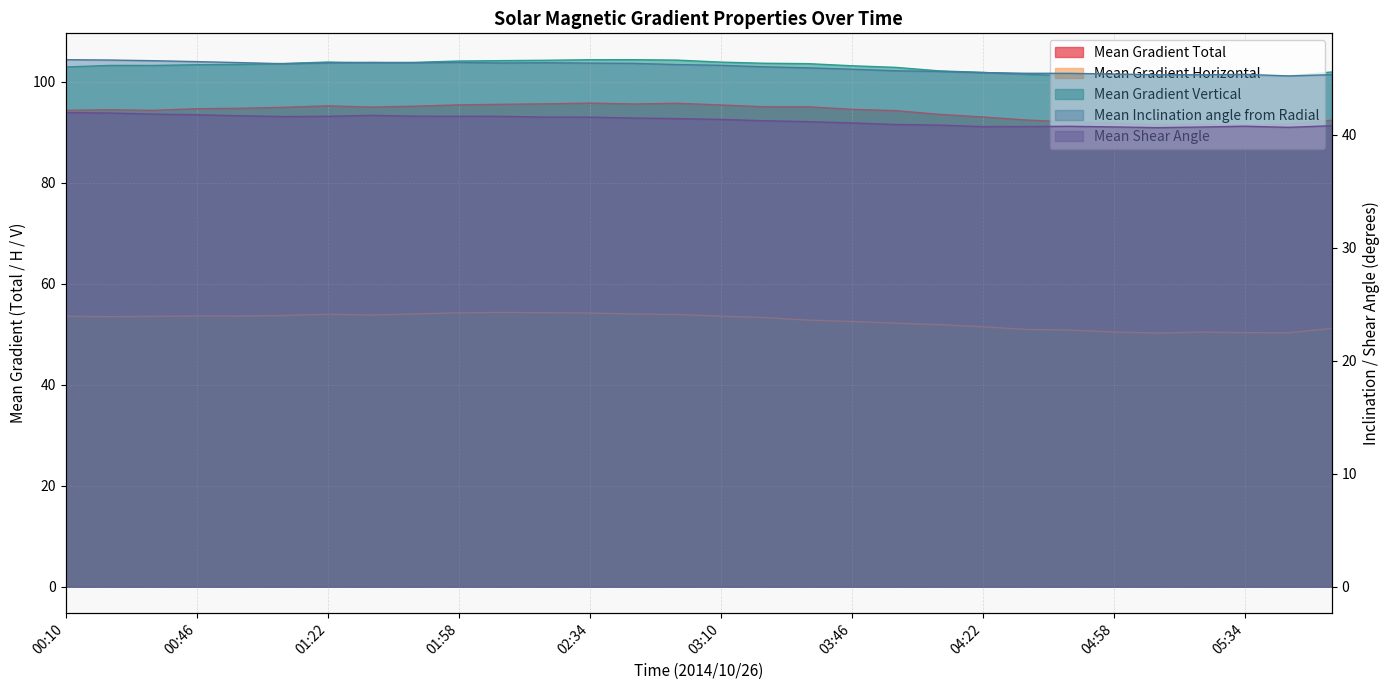

The Mean Gradient Total series shows 25.8 at 05:34. True or false?

False